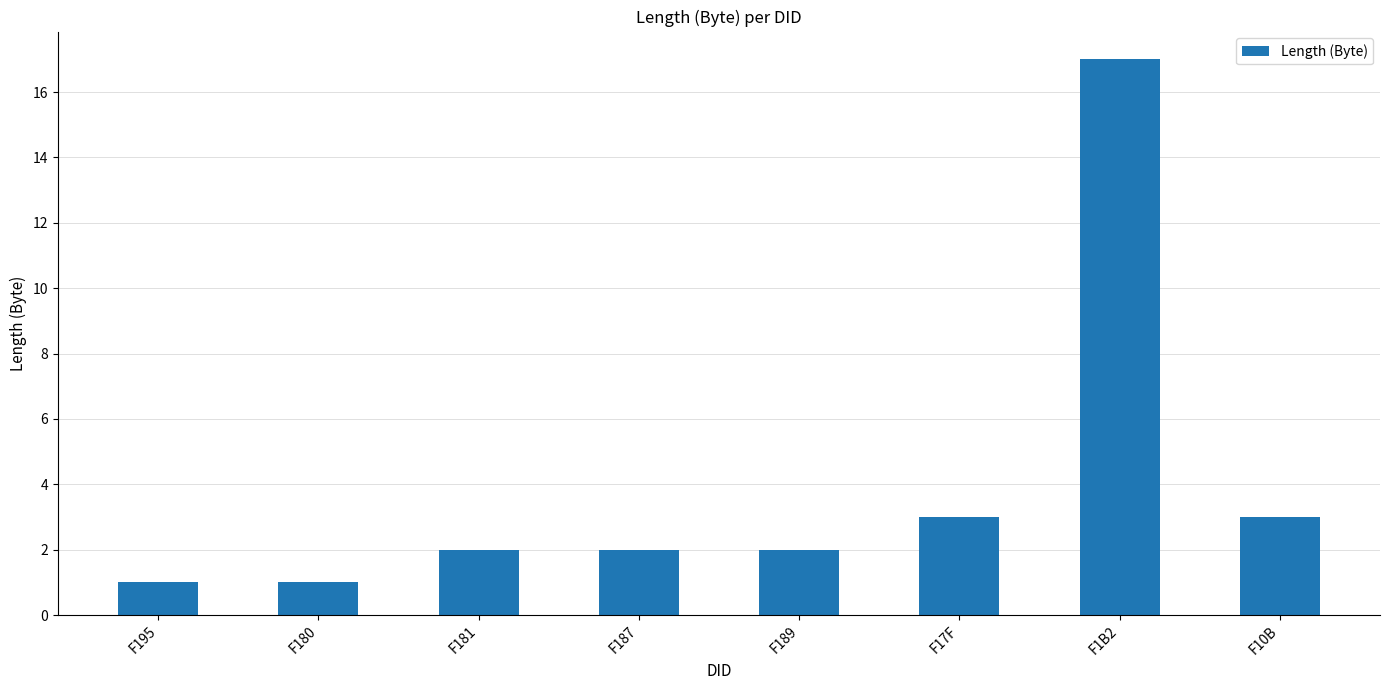

What is the change in value from F180 to F10B?

+2